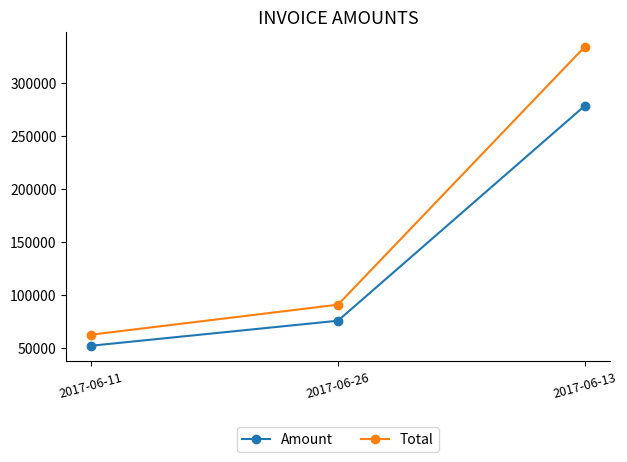

Reading left to right, what are all the values shown in this chart?

Amount: 2017-06-11=52130.0	2017-06-26=75738.0	2017-06-13=278748.0
Total: 2017-06-11=62556.0	2017-06-26=90885.6	2017-06-13=334498.0